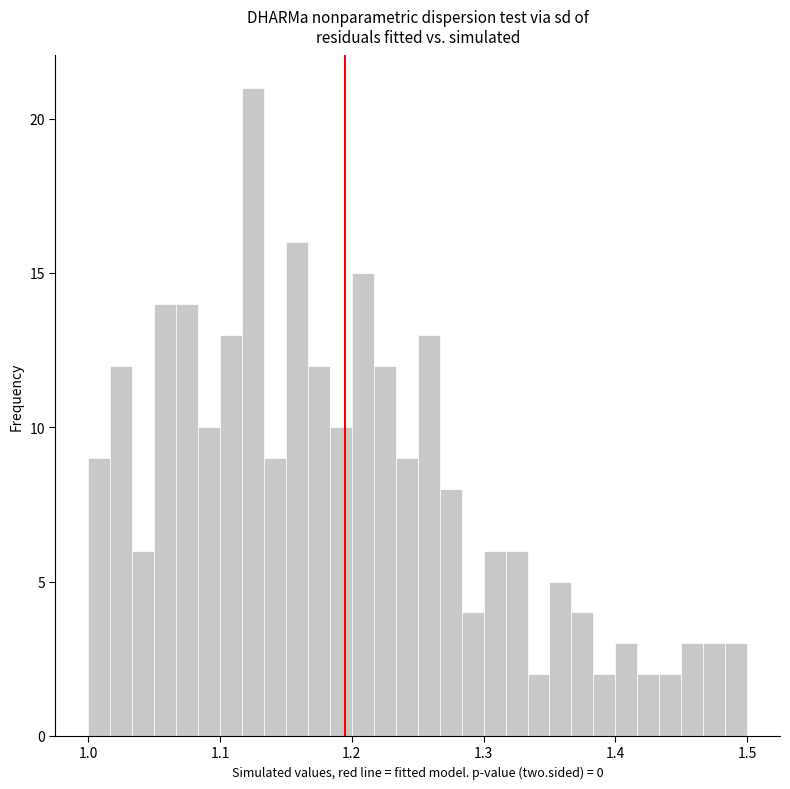

Around what value on the x-axis is the tallest bar? Give the approximate position of its centre, as read against the axis.

1.13